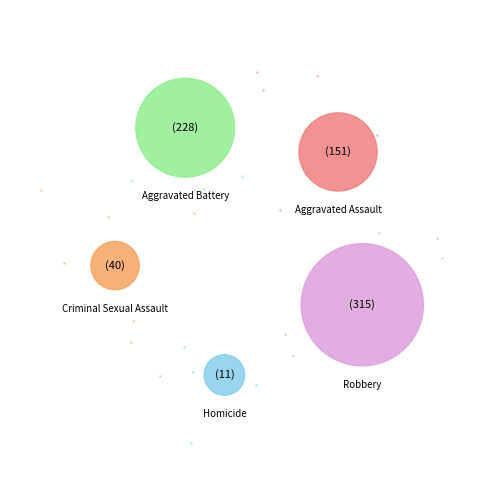

Does Criminal Sexual Assault account for over 50% of the chart?

No